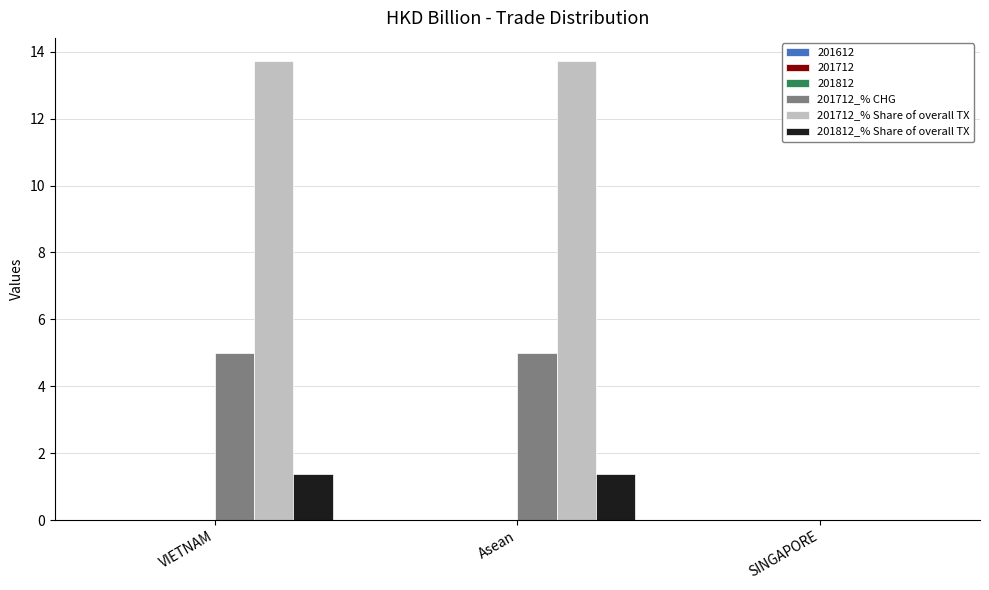

What is the greatest value displayed?

13.7